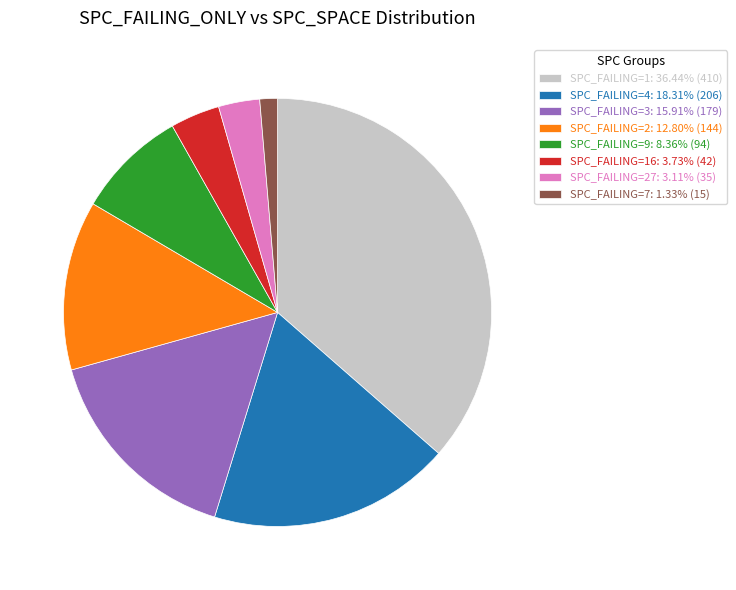

What is the ratio of the value at SPC_FAILING=4: 18.31% (206) to the value at SPC_FAILING=9: 8.36% (94)?

2.2